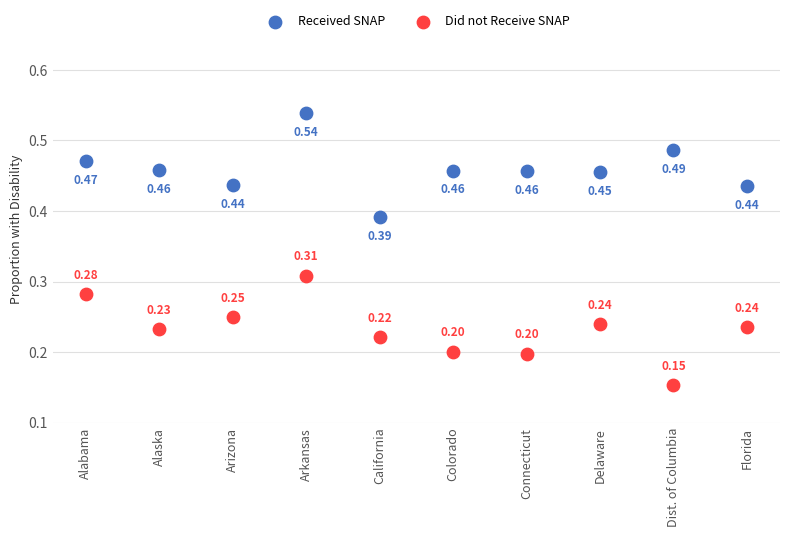

Which series reaches the minimum Y coordinate?

Did not Receive SNAP